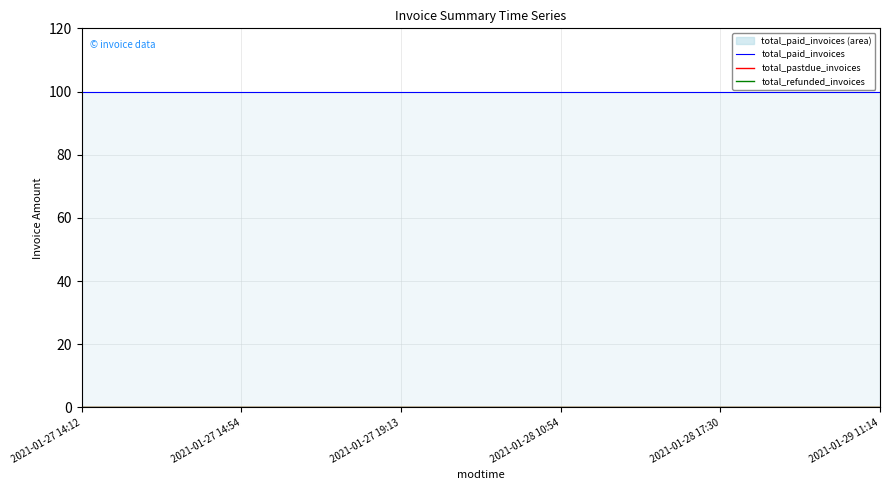

True or false: total_pastdue_invoices has more than 1 points higher than both neighbors.

False